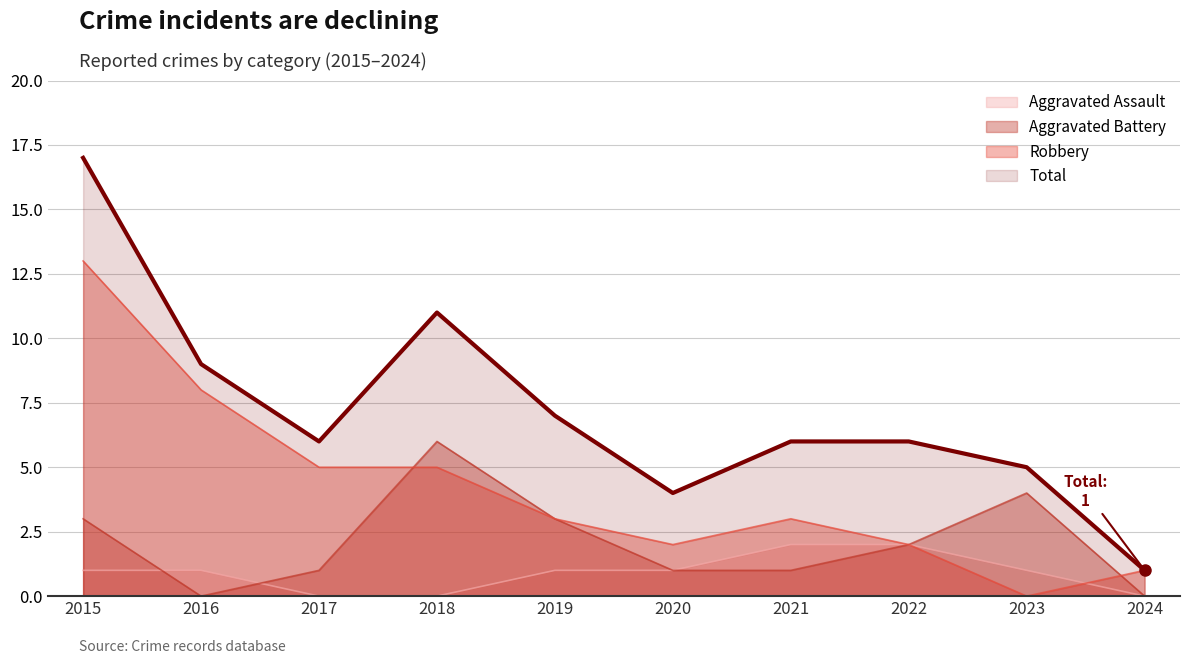

Where is Total nearest to the value 9?

2016